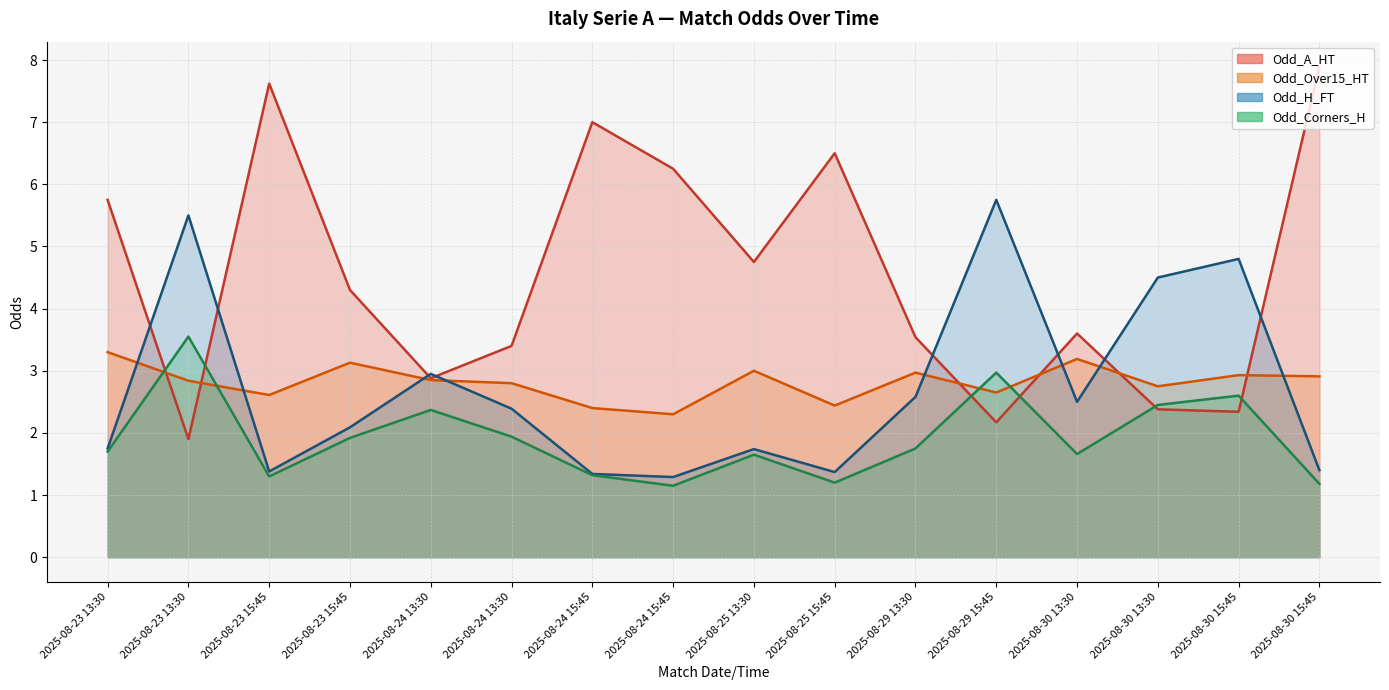

Reading left to right, transcribe all the data shown in this chart.

Odd_A_HT: 2025-08-23 13:30=5.8	2025-08-23 13:30=1.9	2025-08-23 15:45=7.6	2025-08-23 15:45=4.3	2025-08-24 13:30=2.9	2025-08-24 13:30=3.4	2025-08-24 15:45=7.0	2025-08-24 15:45=6.2	2025-08-25 13:30=4.8	2025-08-25 15:45=6.5	2025-08-29 13:30=3.5	2025-08-29 15:45=2.2	2025-08-30 13:30=3.6	2025-08-30 13:30=2.4	2025-08-30 15:45=2.3	2025-08-30 15:45=7.9
Odd_Over15_HT: 2025-08-23 13:30=3.3	2025-08-23 13:30=2.8	2025-08-23 15:45=2.6	2025-08-23 15:45=3.1	2025-08-24 13:30=2.9	2025-08-24 13:30=2.8	2025-08-24 15:45=2.4	2025-08-24 15:45=2.3	2025-08-25 13:30=3.0	2025-08-25 15:45=2.4	2025-08-29 13:30=3.0	2025-08-29 15:45=2.6	2025-08-30 13:30=3.2	2025-08-30 13:30=2.8	2025-08-30 15:45=2.9	2025-08-30 15:45=2.9
Odd_H_FT: 2025-08-23 13:30=1.8	2025-08-23 13:30=5.5	2025-08-23 15:45=1.4	2025-08-23 15:45=2.1	2025-08-24 13:30=3.0	2025-08-24 13:30=2.4	2025-08-24 15:45=1.3	2025-08-24 15:45=1.3	2025-08-25 13:30=1.7	2025-08-25 15:45=1.4	2025-08-29 13:30=2.6	2025-08-29 15:45=5.8	2025-08-30 13:30=2.5	2025-08-30 13:30=4.5	2025-08-30 15:45=4.8	2025-08-30 15:45=1.4
Odd_Corners_H: 2025-08-23 13:30=1.7	2025-08-23 13:30=3.5	2025-08-23 15:45=1.3	2025-08-23 15:45=1.9	2025-08-24 13:30=2.4	2025-08-24 13:30=1.9	2025-08-24 15:45=1.3	2025-08-24 15:45=1.1	2025-08-25 13:30=1.6	2025-08-25 15:45=1.2	2025-08-29 13:30=1.8	2025-08-29 15:45=3.0	2025-08-30 13:30=1.7	2025-08-30 13:30=2.5	2025-08-30 15:45=2.6	2025-08-30 15:45=1.2